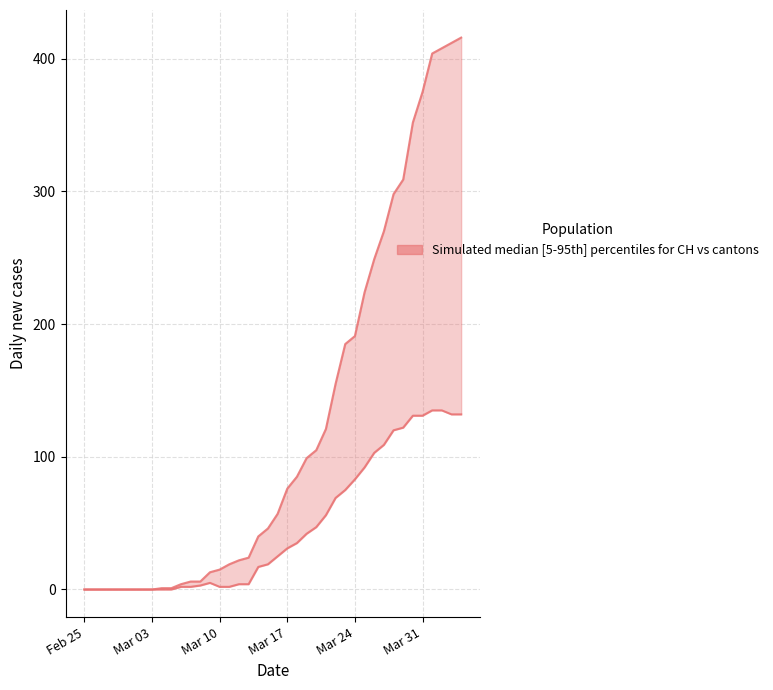

True or false: CH and GR+JU+VS+TI+BL cross at least once.

False